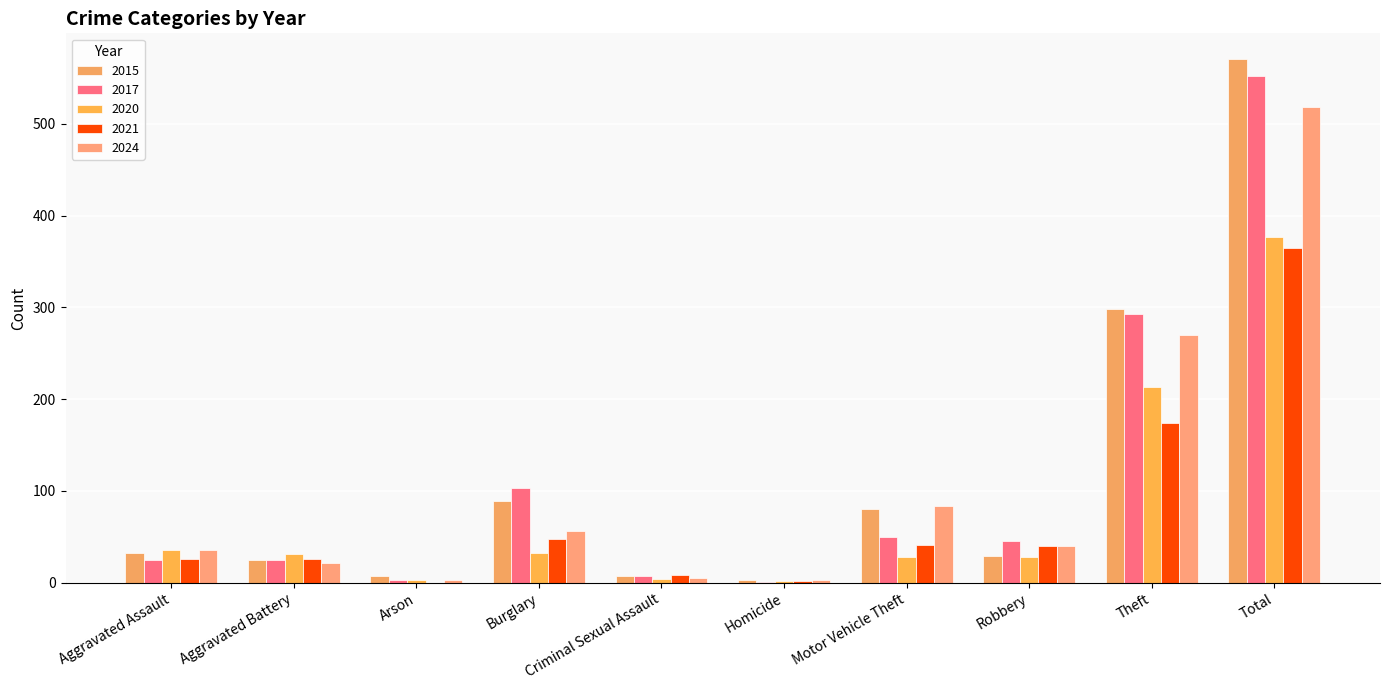

At which category is the sum across all series the highest?

Total